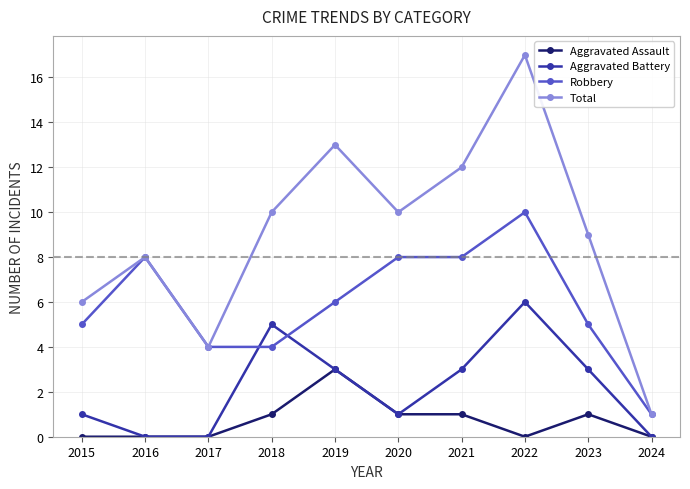

What is the maximum value for Robbery?

10